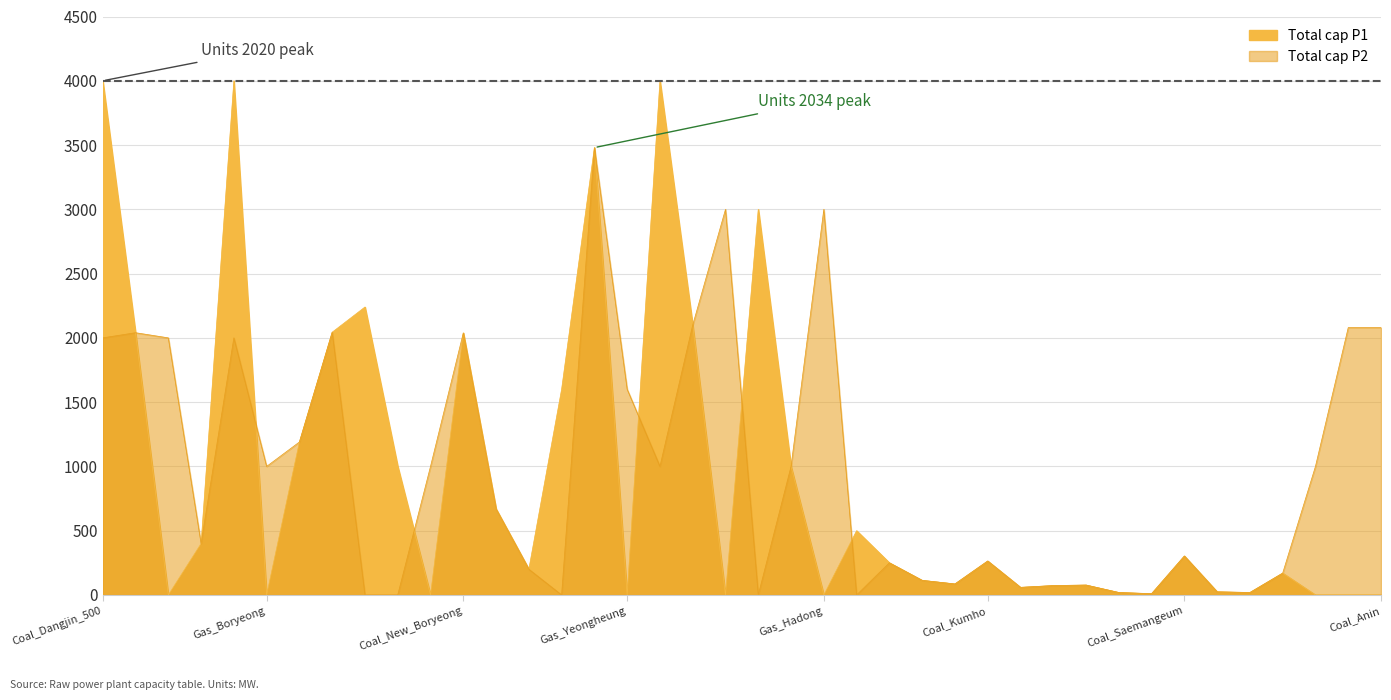

Which series has the largest total across all categories?

Total cap P2